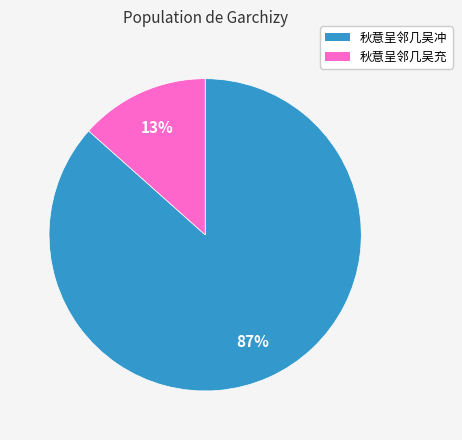

How many slices are in this pie chart?

2